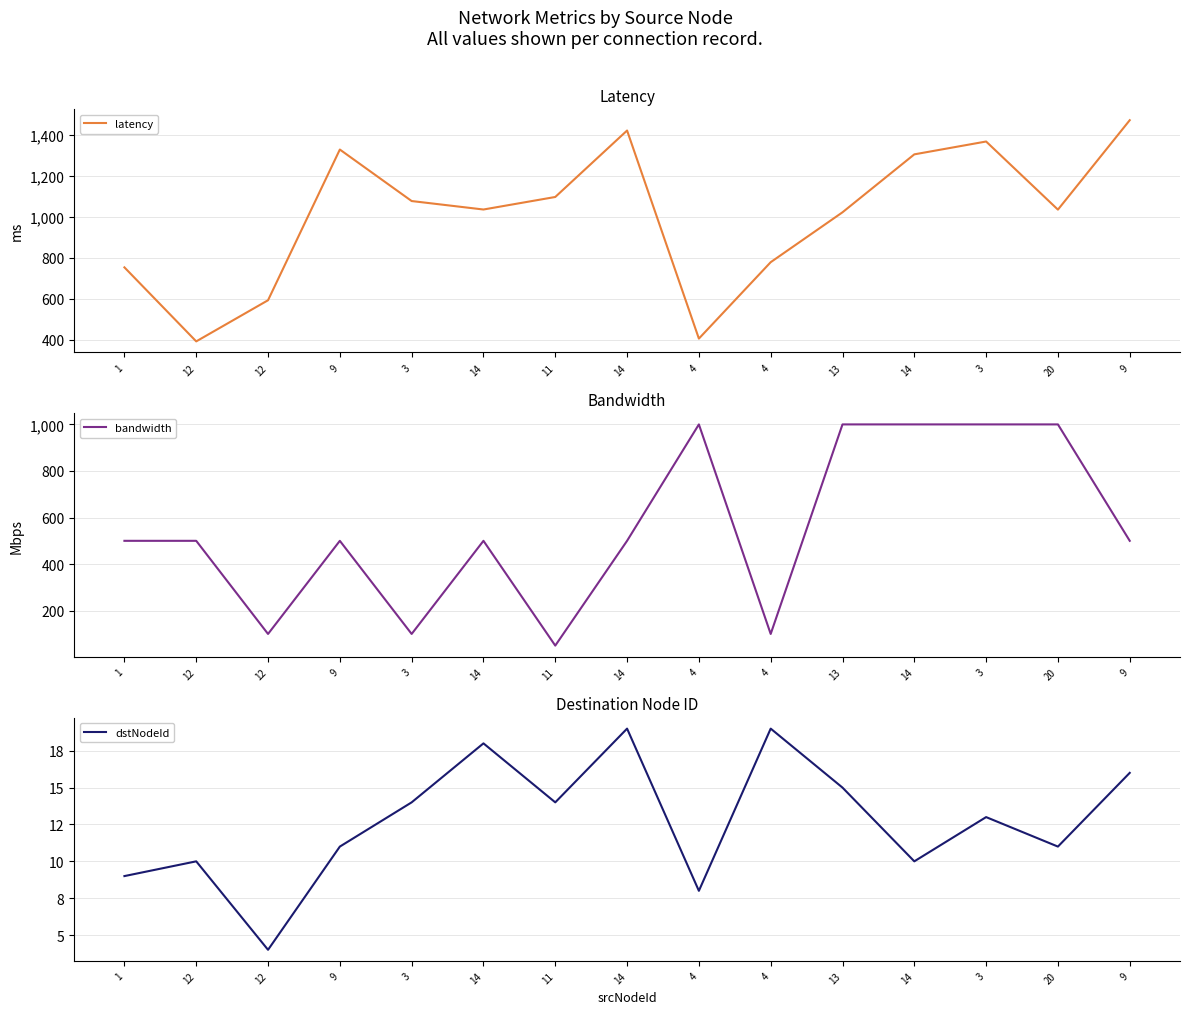

Reading left to right, extract all data points from this chart.

latency: 753.2	392.7	593.0	1327.0	1076.1	1034.9	1095.9	1419.5	406.2	778.3	1021.3	1303.5	1366.0	1034.3	1469.8
bandwidth: 500.0	500.0	100.0	500.0	100.0	500.0	50.0	500.0	1000.0	100.0	1000.0	1000.0	1000.0	1000.0	500.0
dstNodeId: 9.0	10.0	4.0	11.0	14.0	18.0	14.0	19.0	8.0	19.0	15.0	10.0	13.0	11.0	16.0